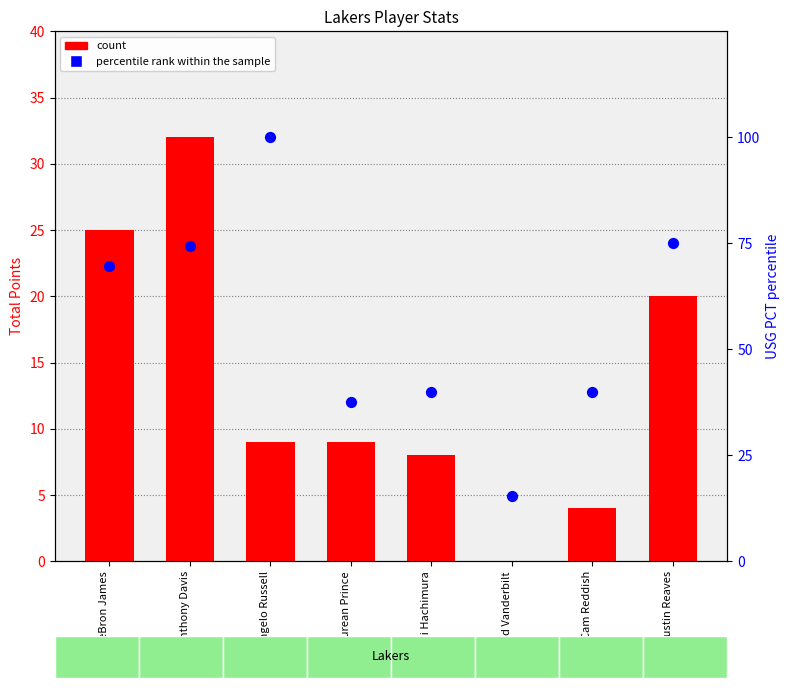

Which series reaches the maximum Y coordinate?

percentile rank within the sample